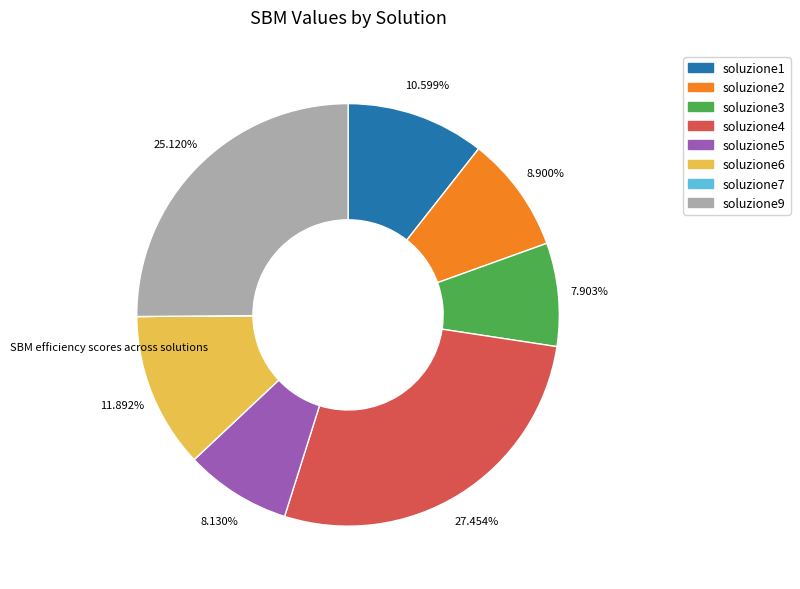

Is there any slice that represents more than half of the pie?

No